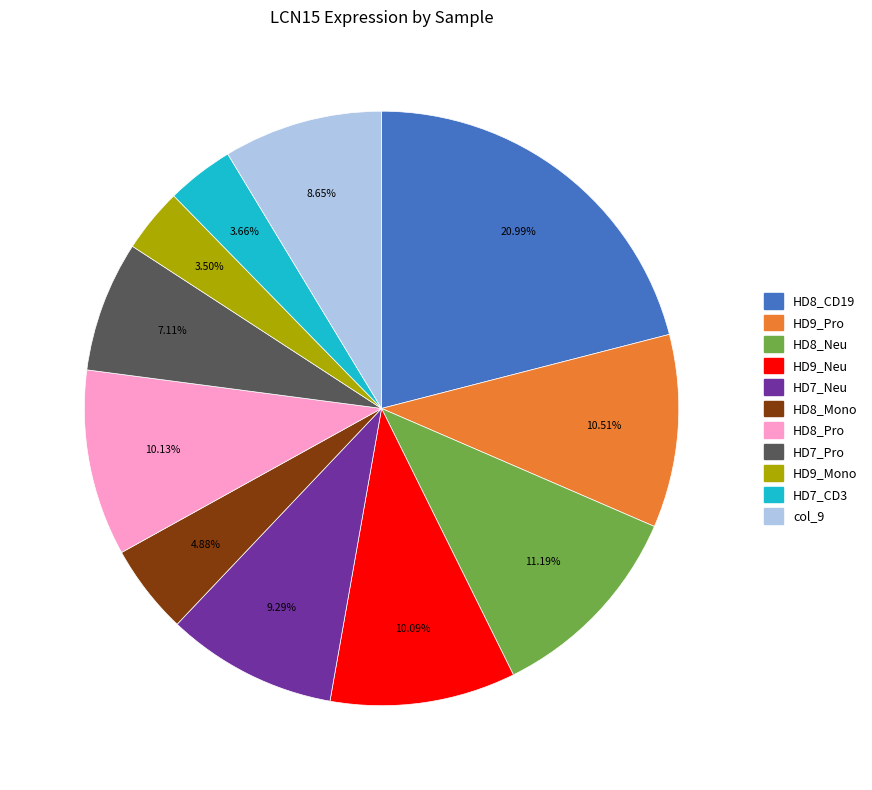

Which has a higher value, HD9_Mono or HD9_Neu?

HD9_Neu